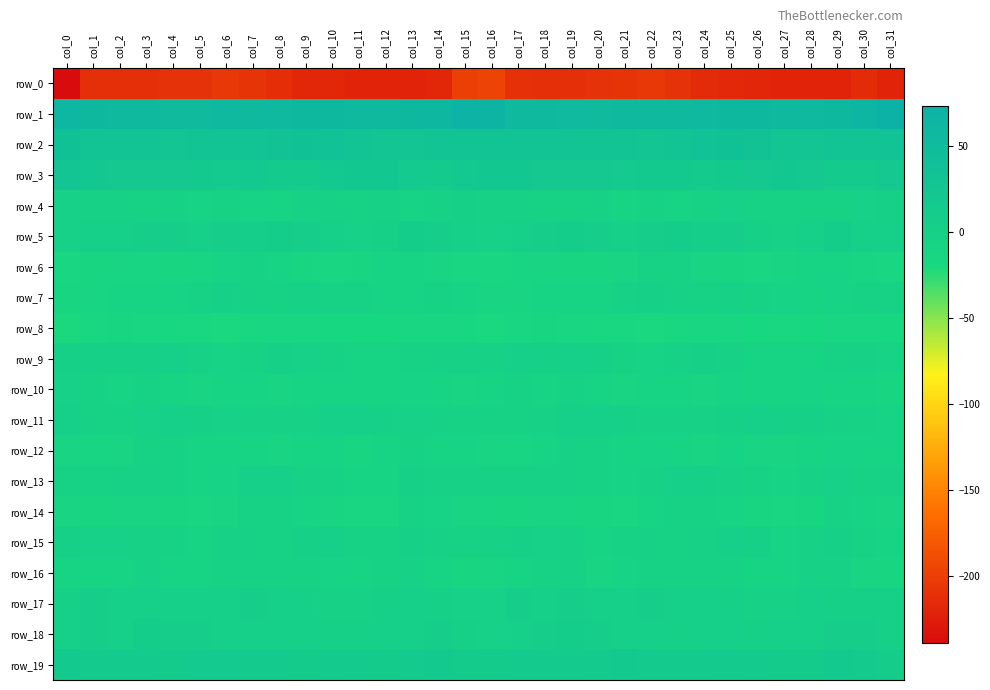

What is the difference between the maximum and minimum values in the row_3 series?

11.9